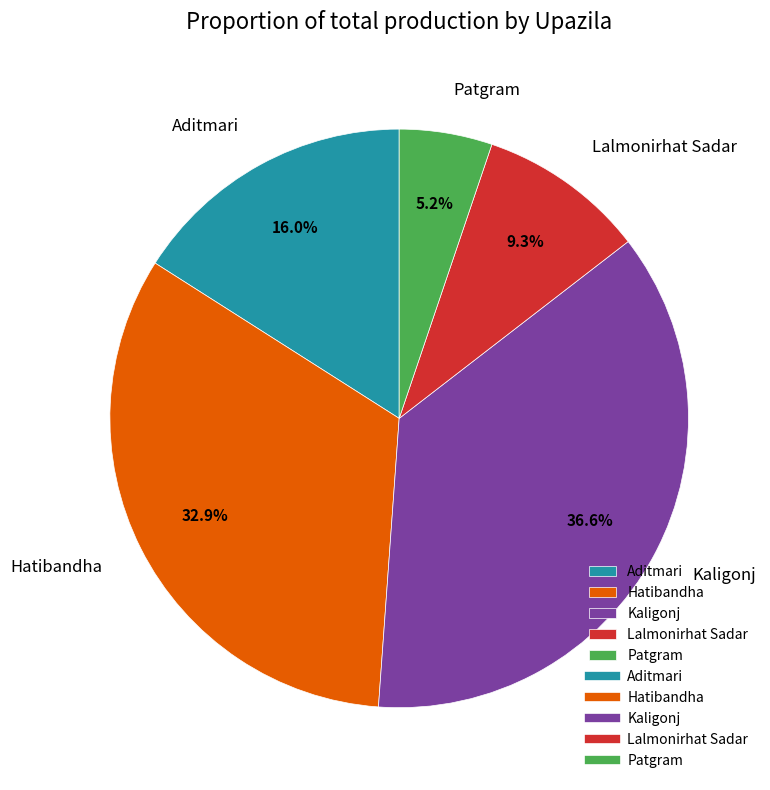

Count the number of slices in the pie.

5